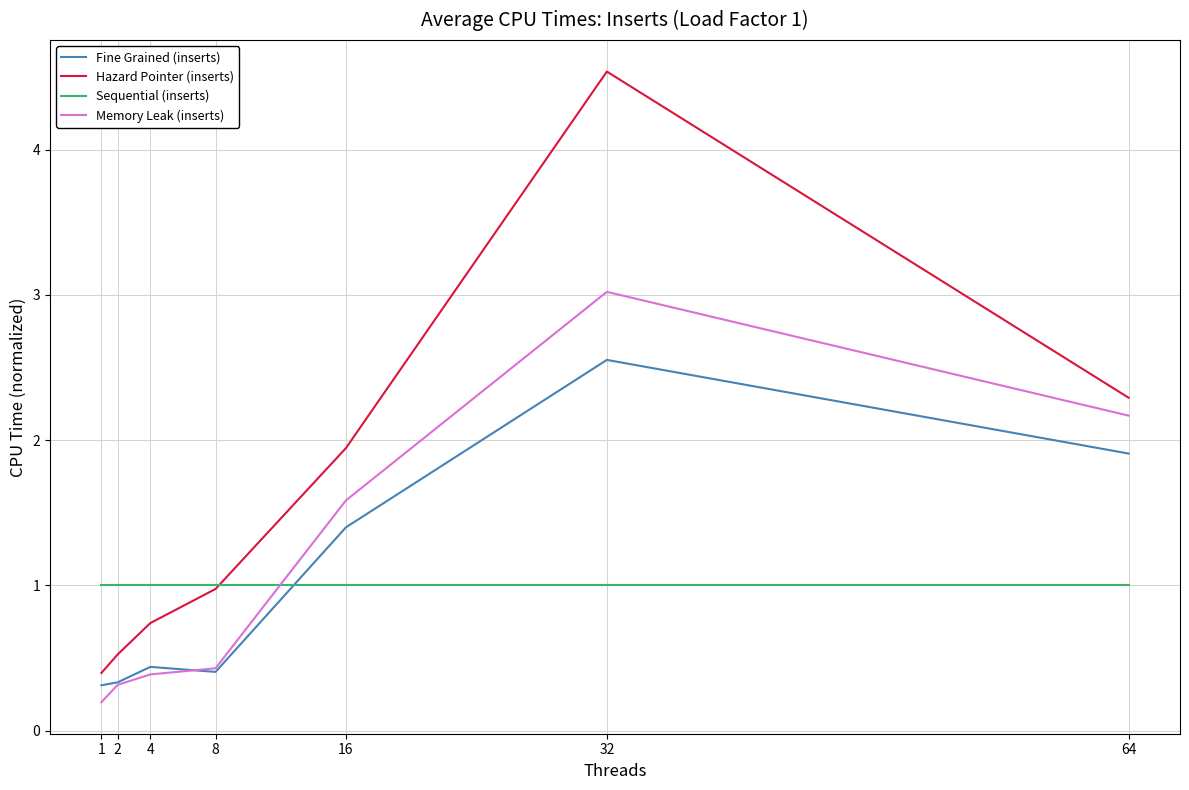

How many intersections are there between Memory Leak (inserts) and Sequential (inserts)?

1